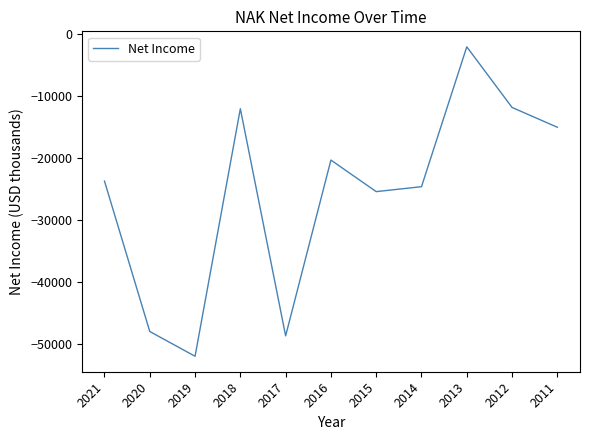

What is the difference between the maximum and minimum values?

50000